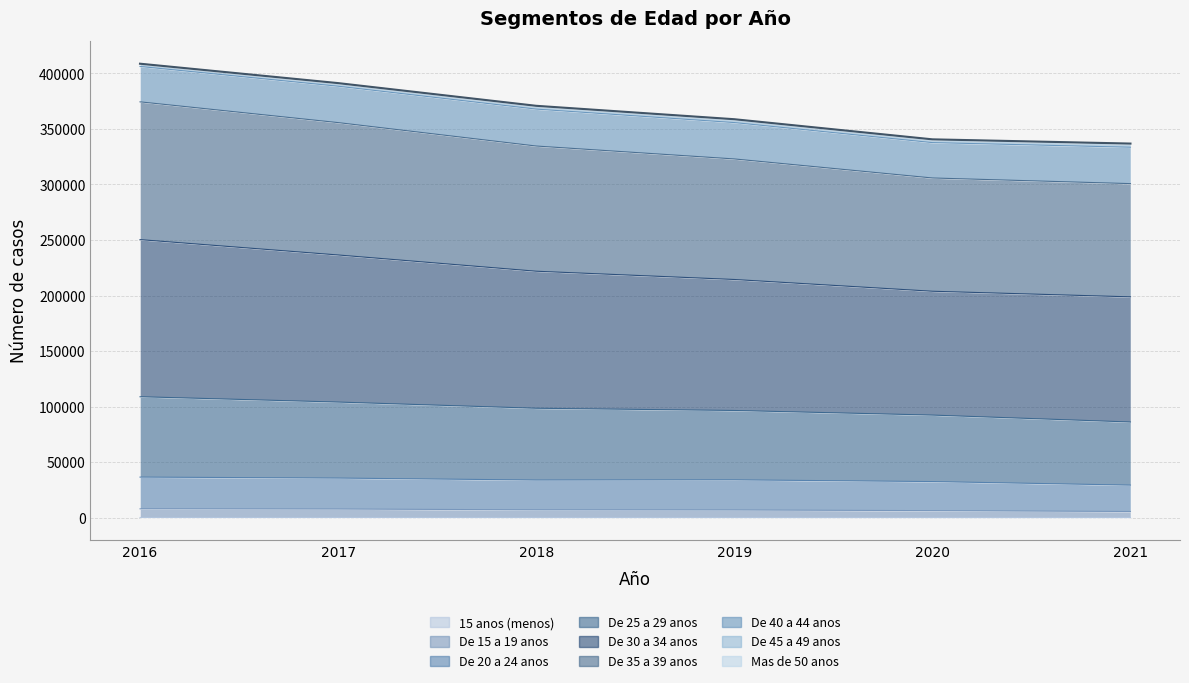

Does the chart display data point markers on the line(s)?

No